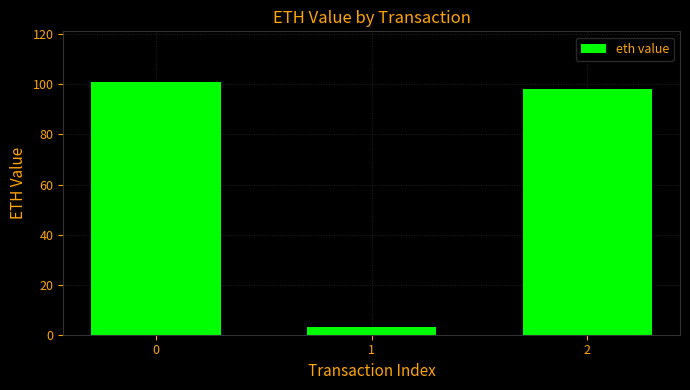

How many values are below 97?

1